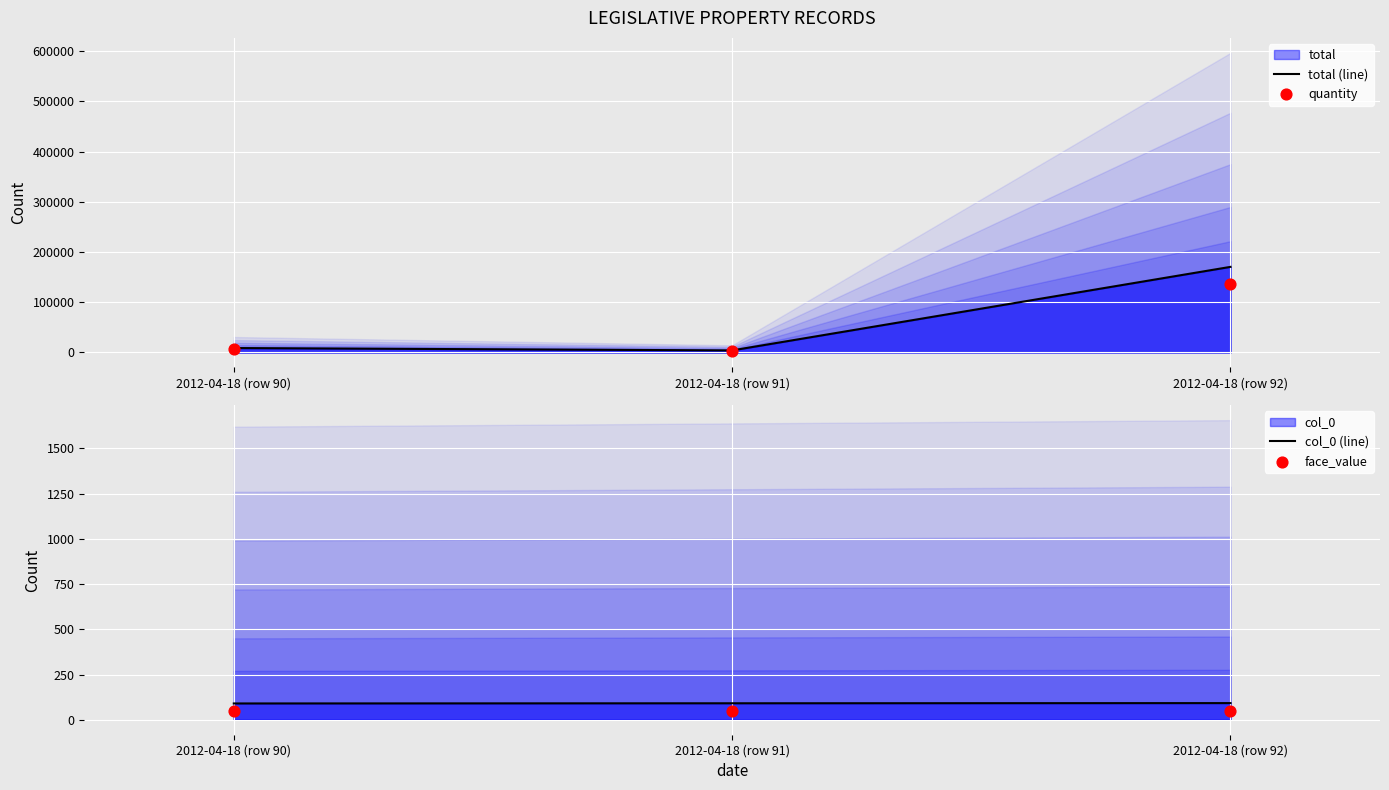

What is the total value across all series at 2012-04-18 (row 91)?

7503